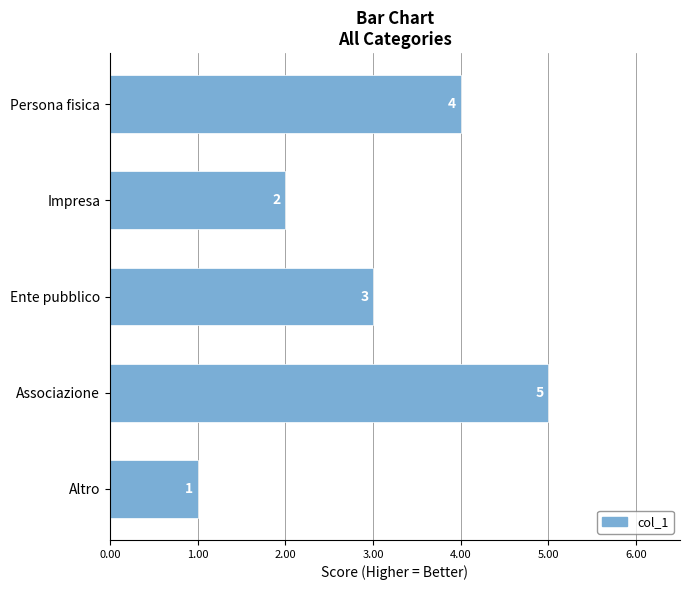

What is the change in value from Impresa to Persona fisica?

+2